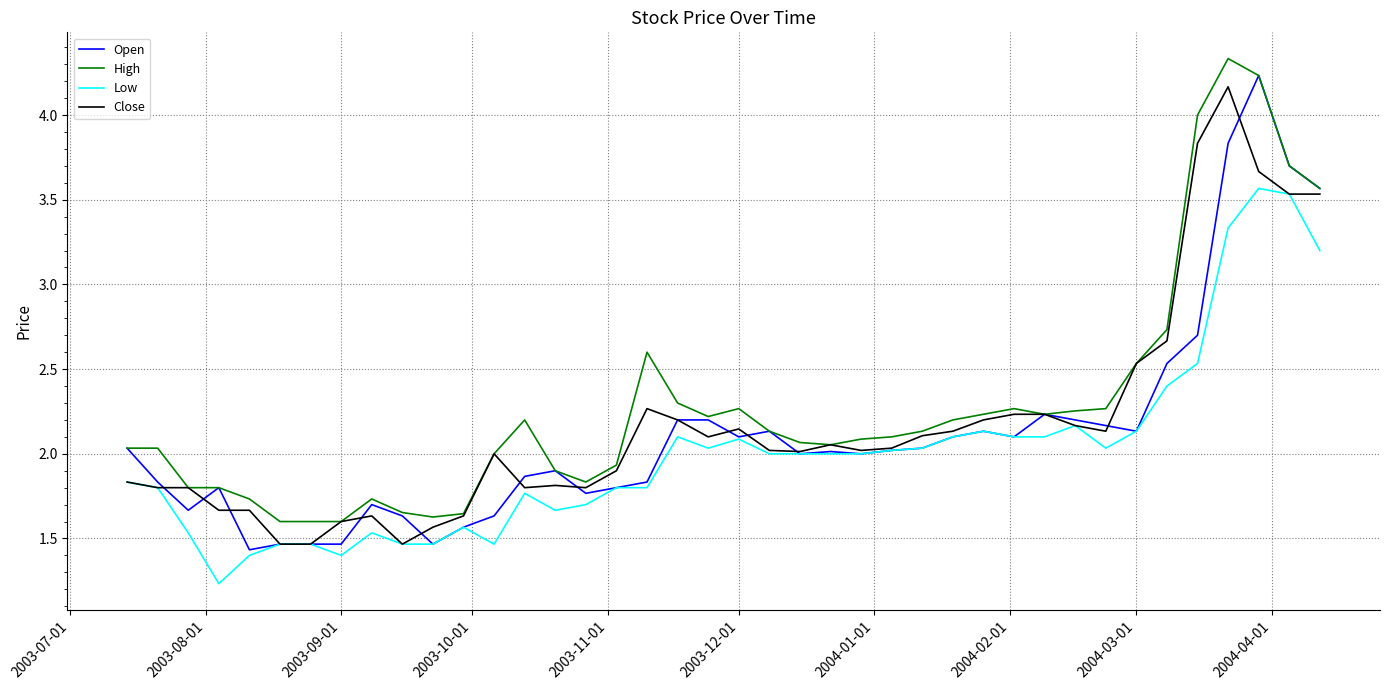

What is the smallest value displayed?

1.2